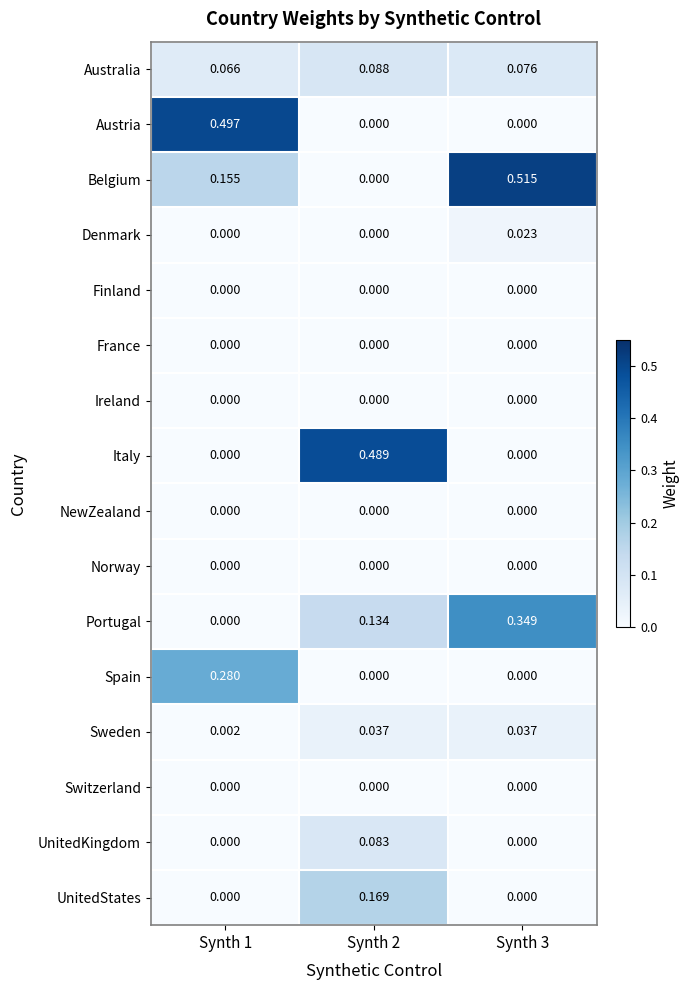

Which series has the largest total across all categories?

Belgium